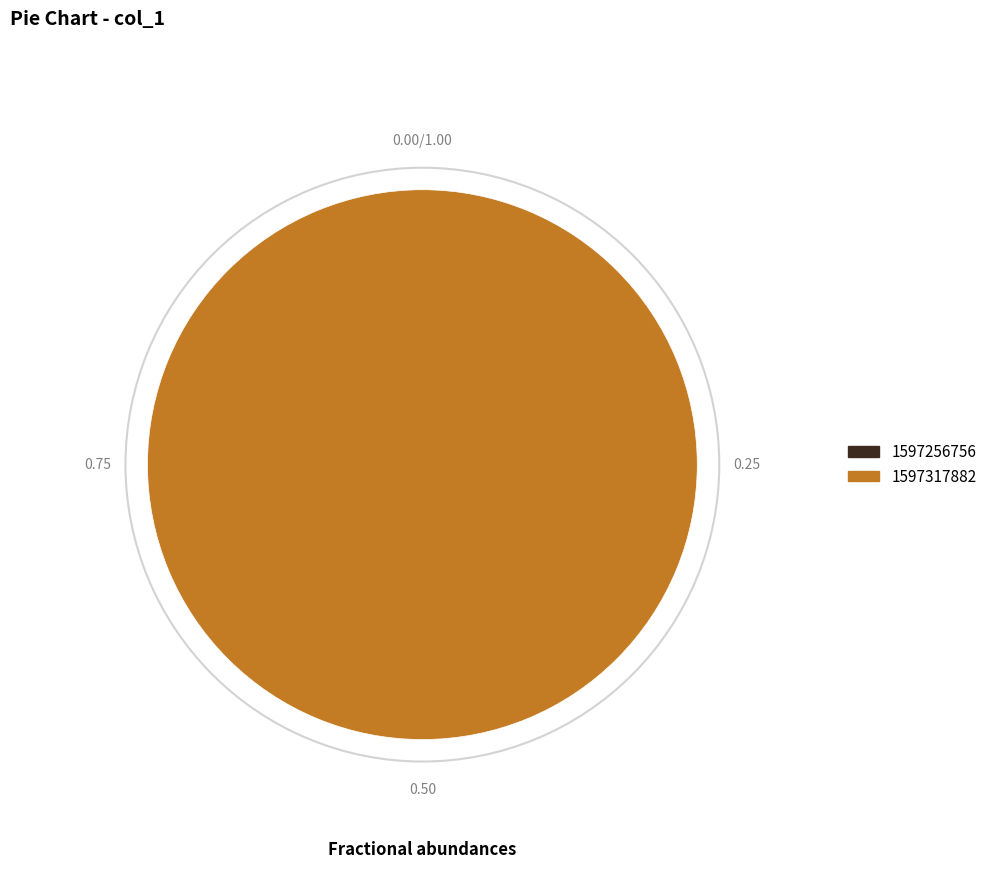

Do 1597317882 and 1597256756 together represent more than half of the pie?

Yes